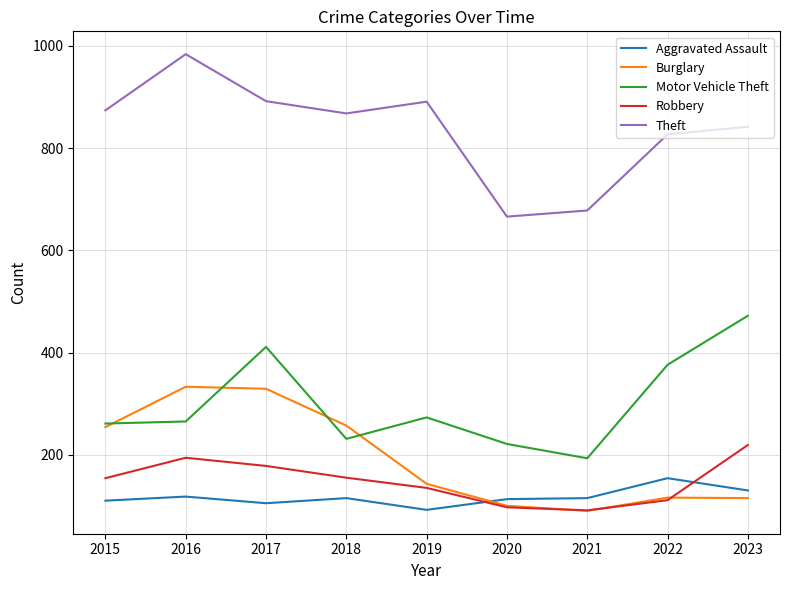

True or false: Robbery and Theft cross at least once.

False